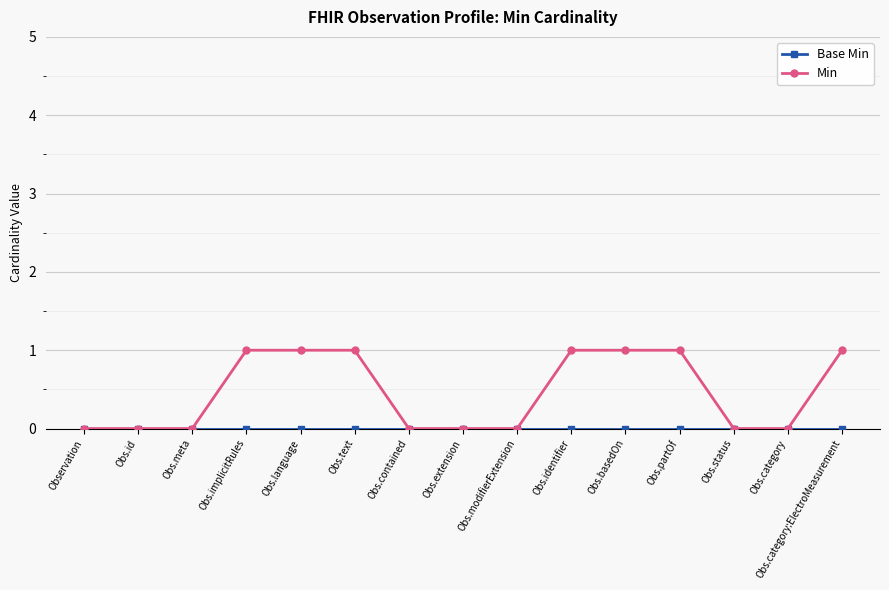

Which series changed the most between Obs.contained and Obs.partOf?

Min